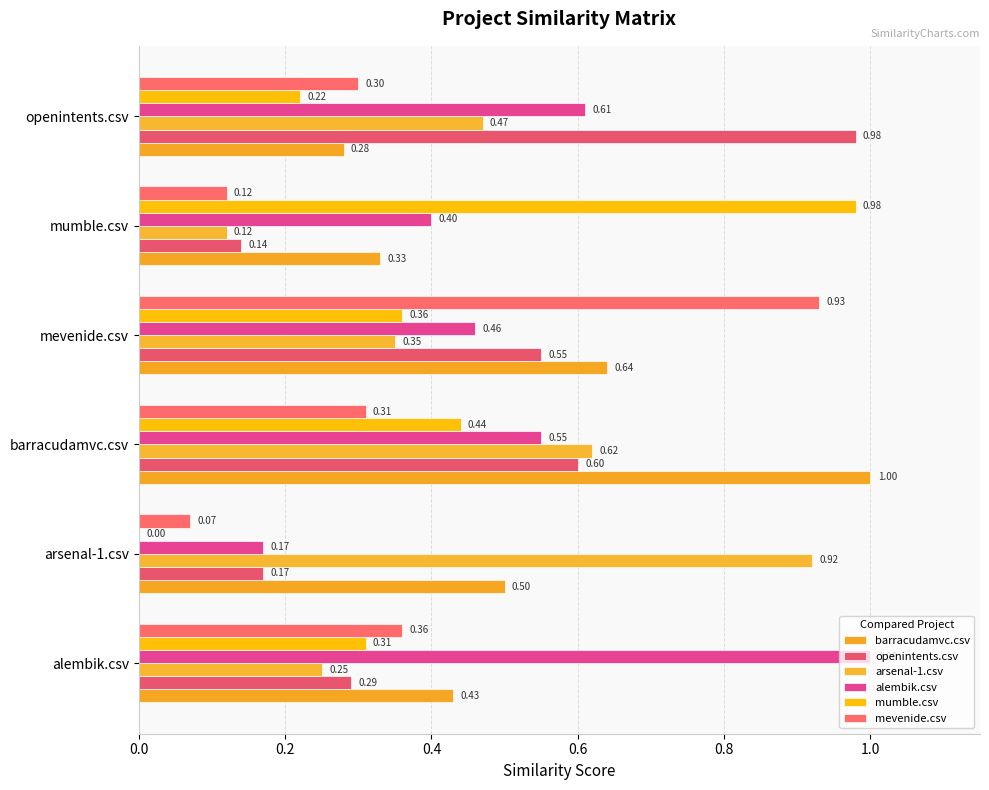

At how many categories does at least one series exceed 0?

6